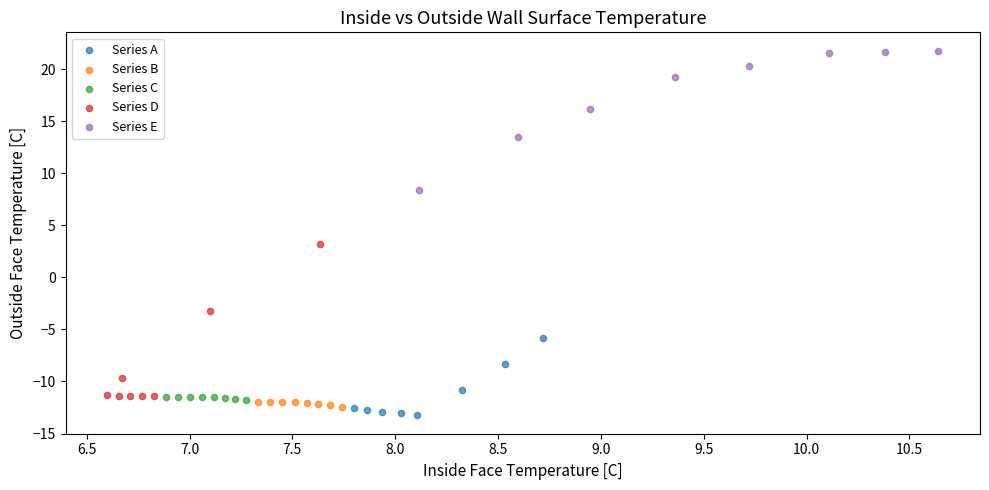

Which series has the widest spread of Y values?

Series D